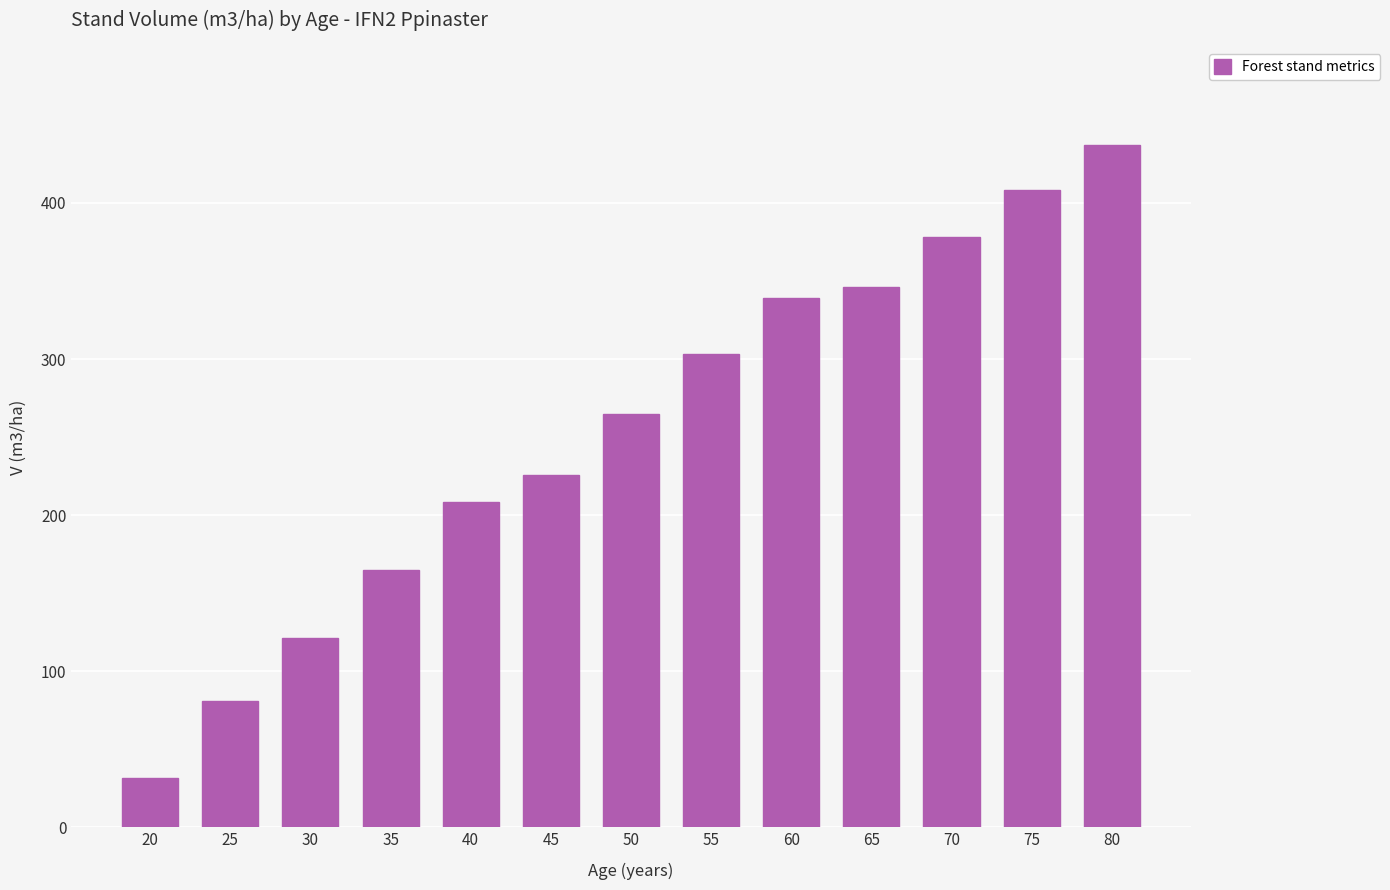

What is the greatest value displayed?

437.1